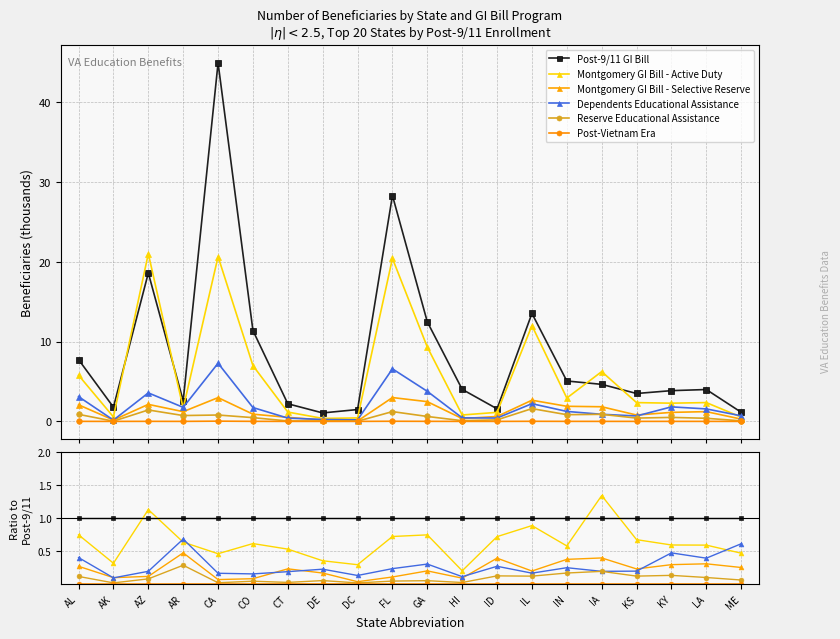

What is the spread (max minus min) of values at GA?

1.0